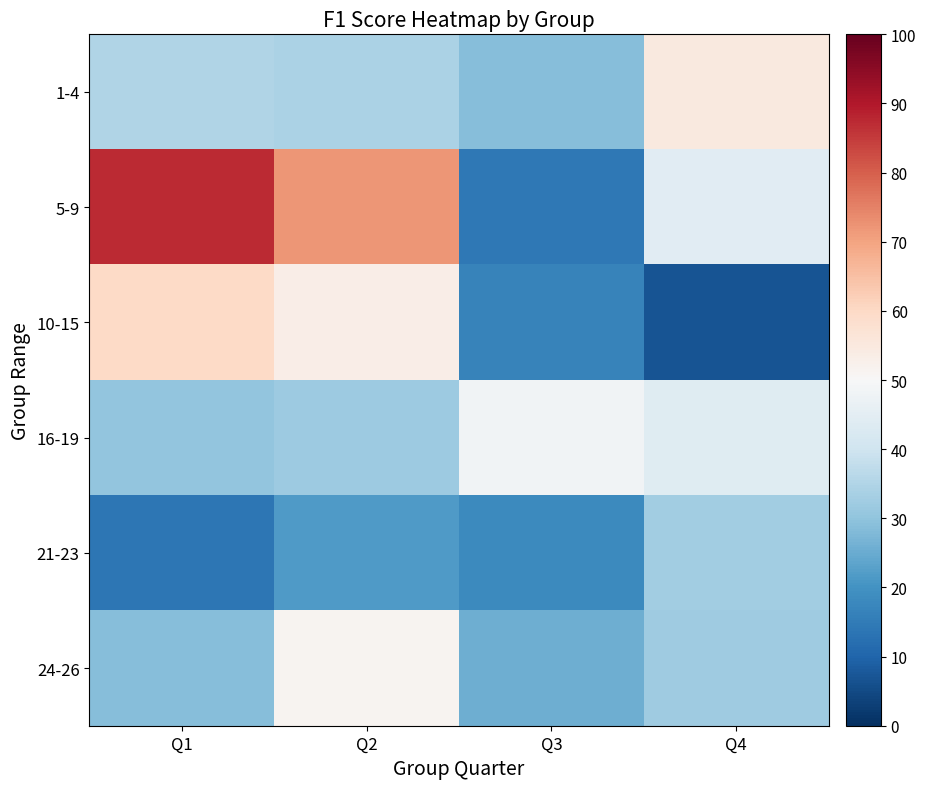

At Q3, list the series in order from smallest to largest.

5-9, 10-15, 21-23, 24-26, 1-4, 16-19